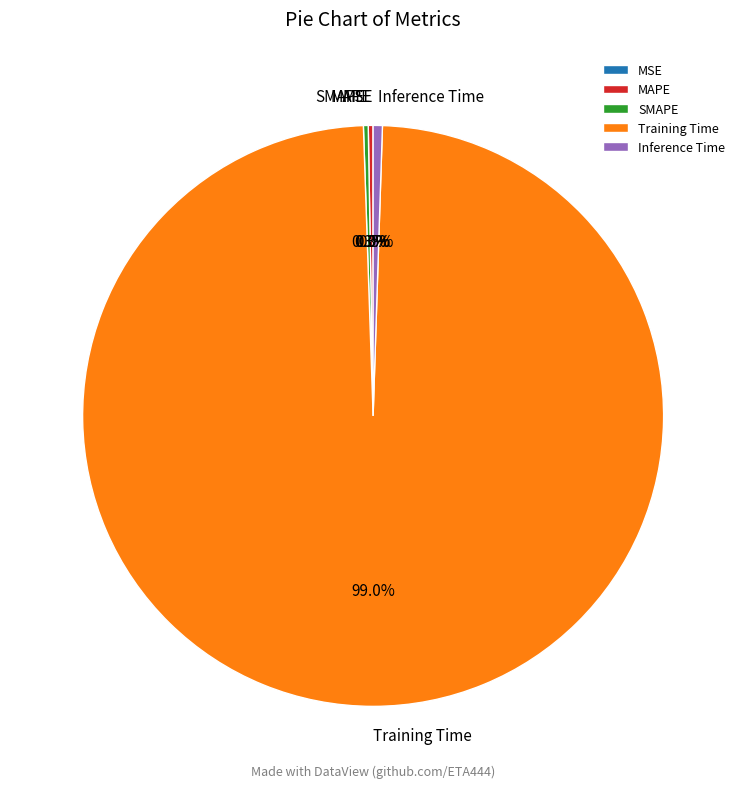

To the nearest percent, what is the difference between the largest and smallest slice percentages?

99%